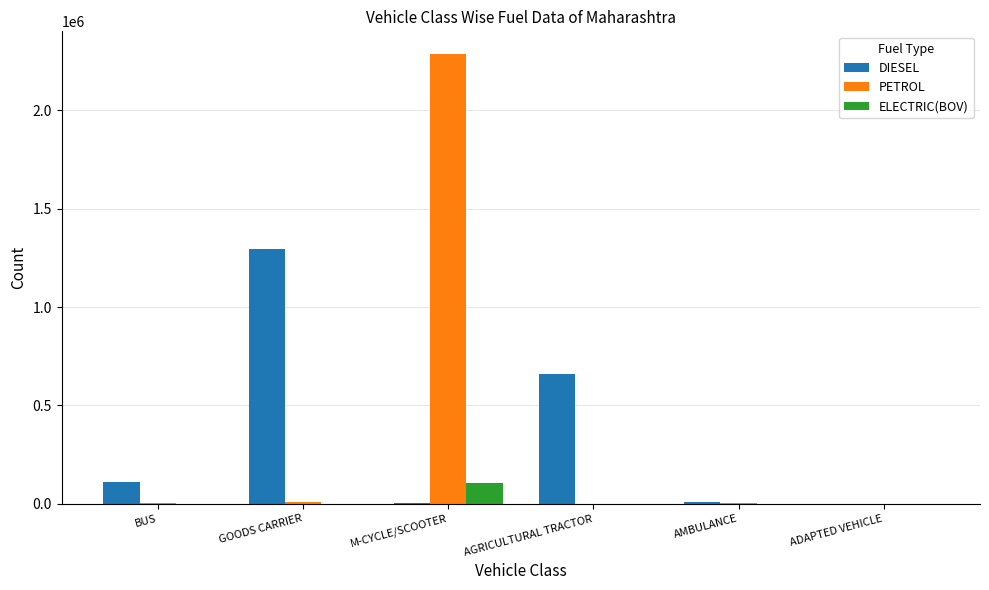

What value does the DIESEL series have at GOODS CARRIER, to the nearest 50?

1294600